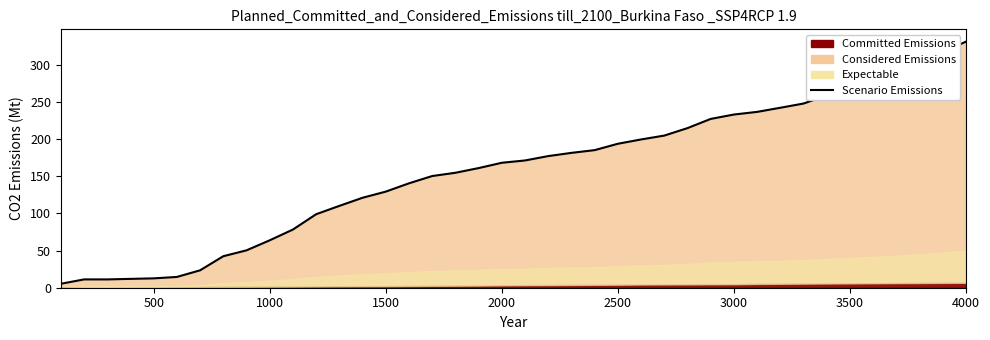

What is the average value?

157.8